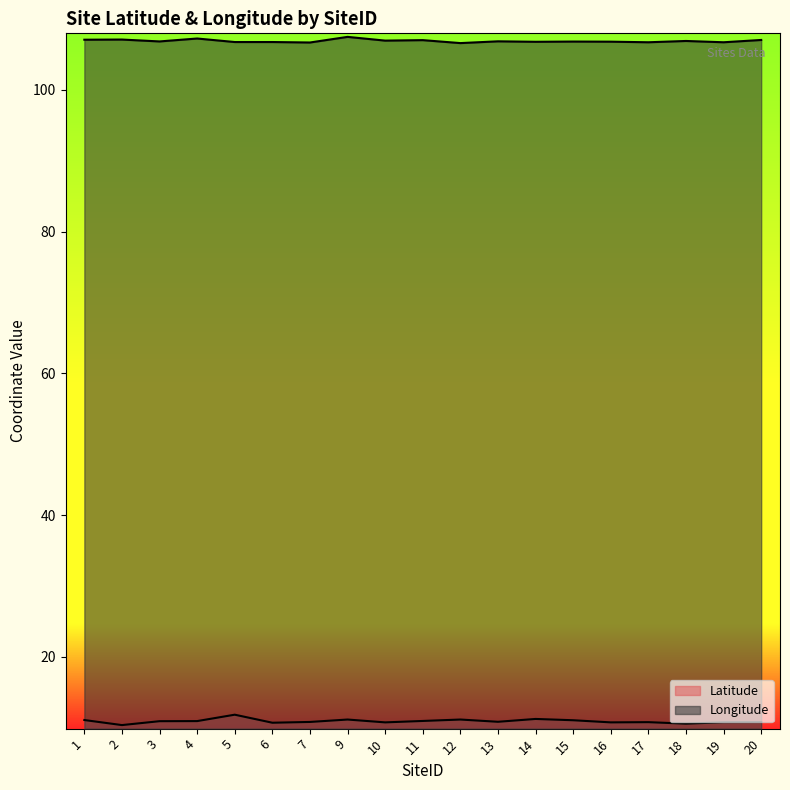

How many distinct data groups are displayed?

2